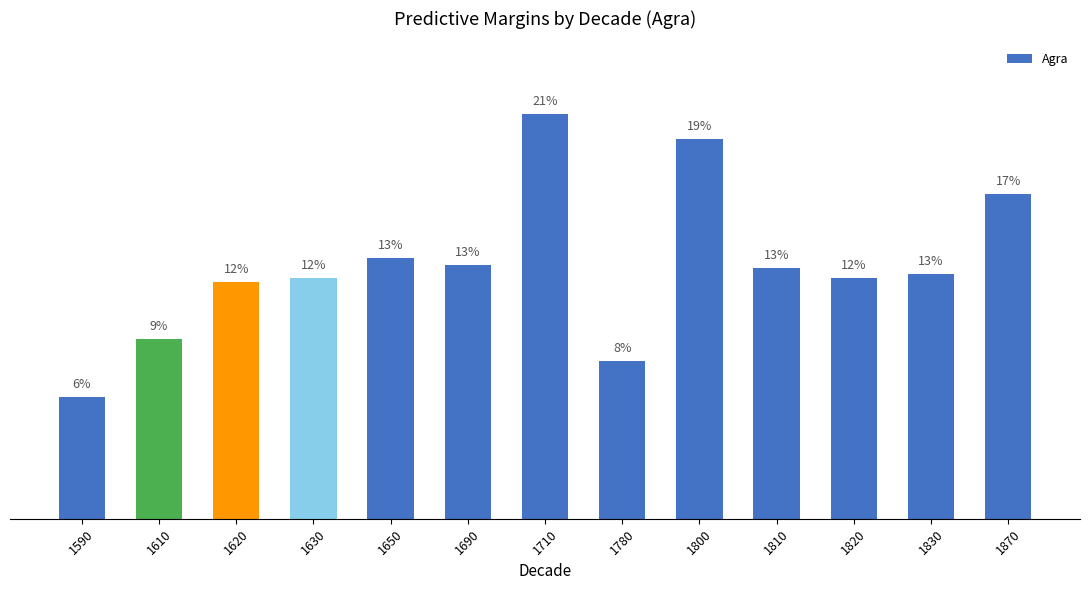

What is the value of the 6th bar from the left?

0.1